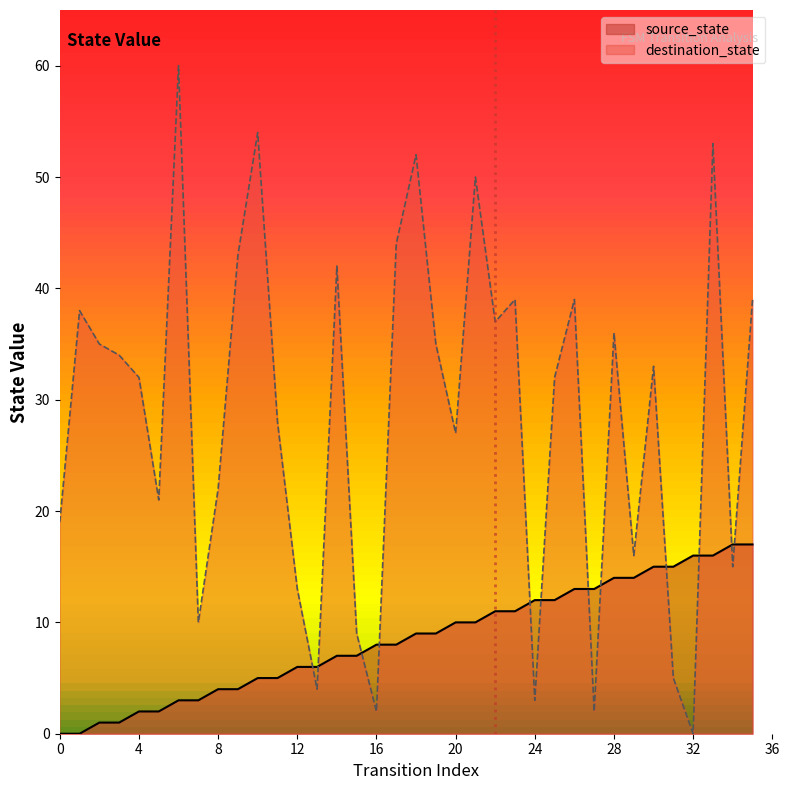

What are all the series names shown in the legend?

source_state, destination_state